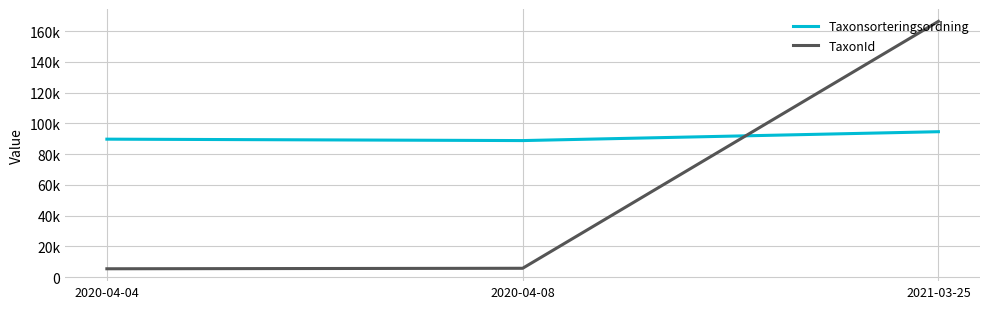

Is this an area chart (filled region under the line)?

No